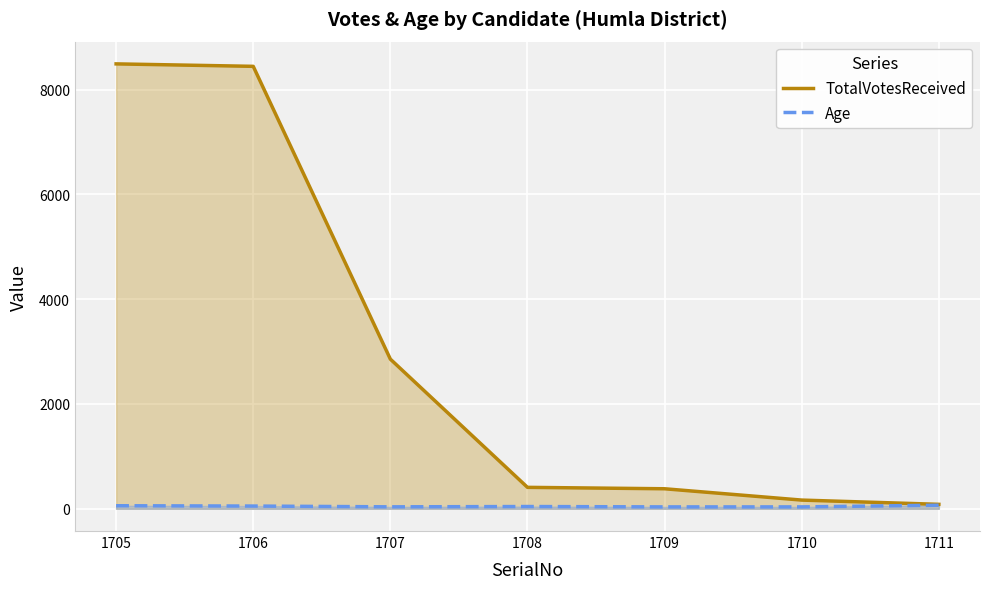

At which category is the sum across all series the highest?

1705